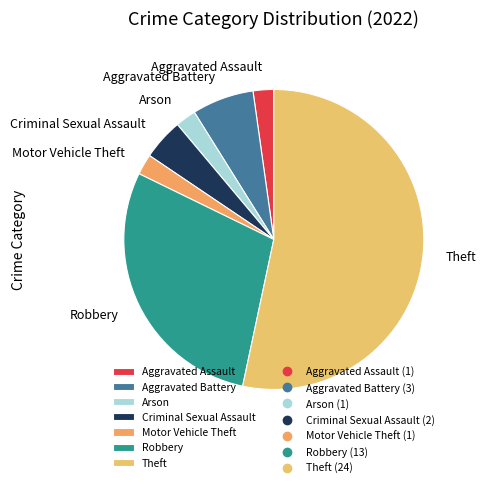

What is the largest slice in the pie chart?

Theft